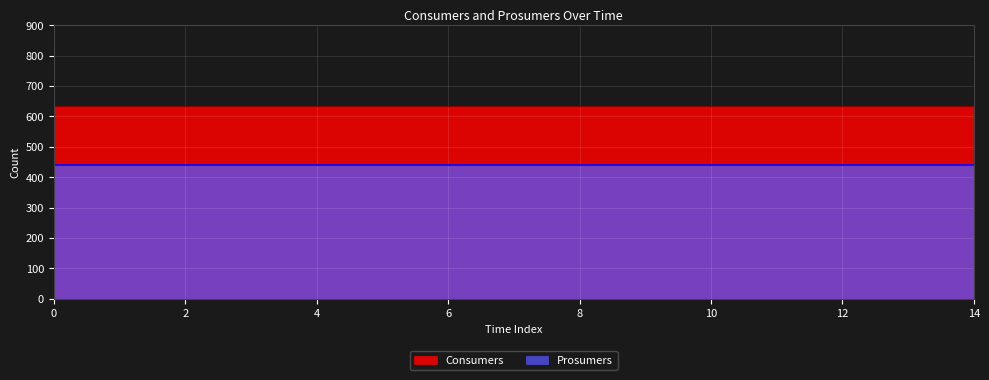

How many lines are shown in the chart?

2